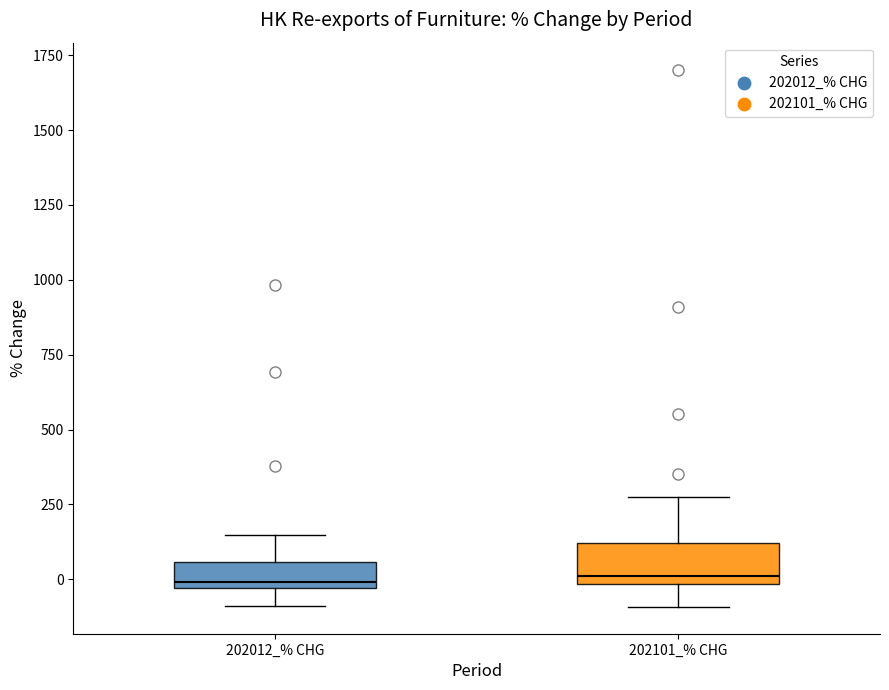

Where does the lower whisker of the box for 202101_% CHG end on the y-axis? The values are not printed on the chart, so give them approximately, as read against the axis.

-100